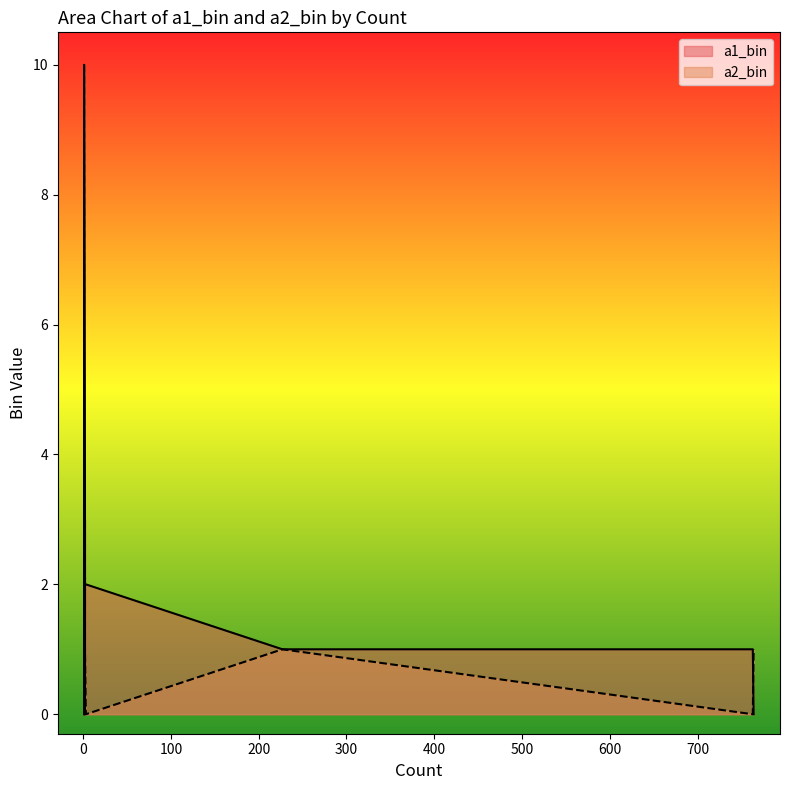

Which series ends up on top after the final intersection of a2_bin and a1_bin?

a1_bin